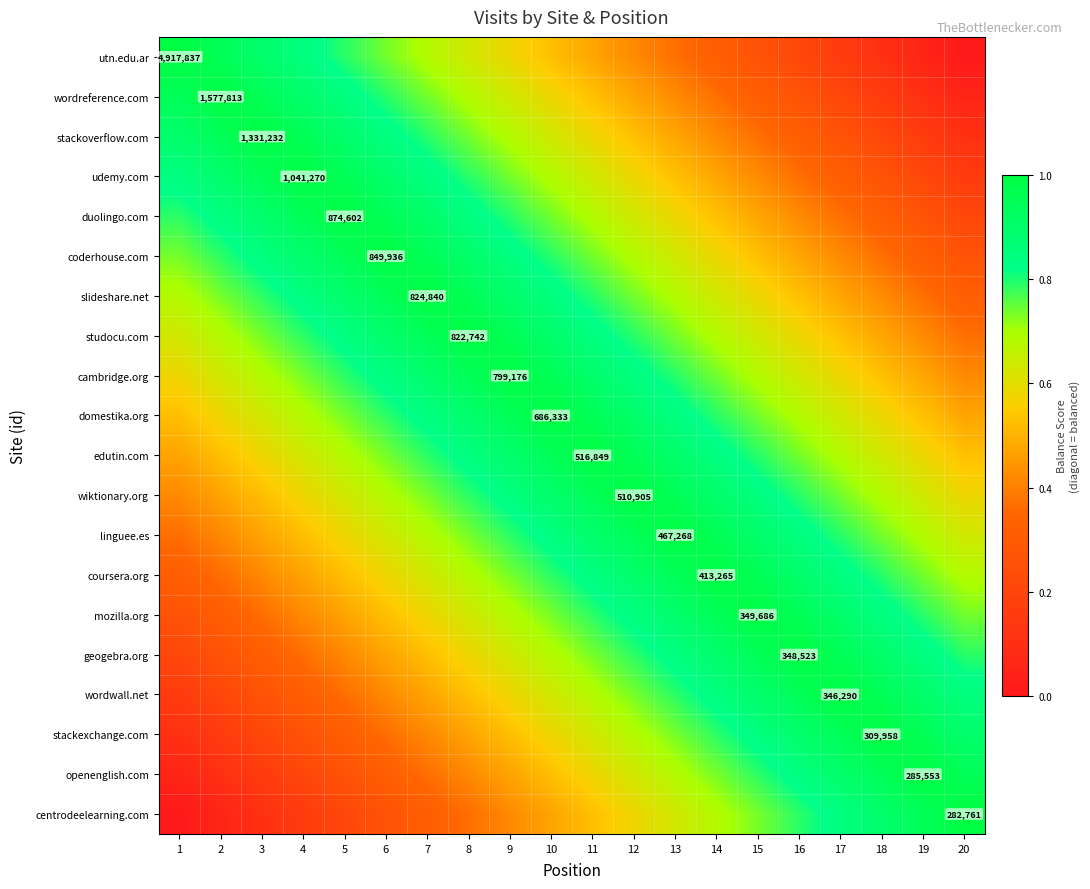

Which series has the widest spread of values?

utn.edu.ar